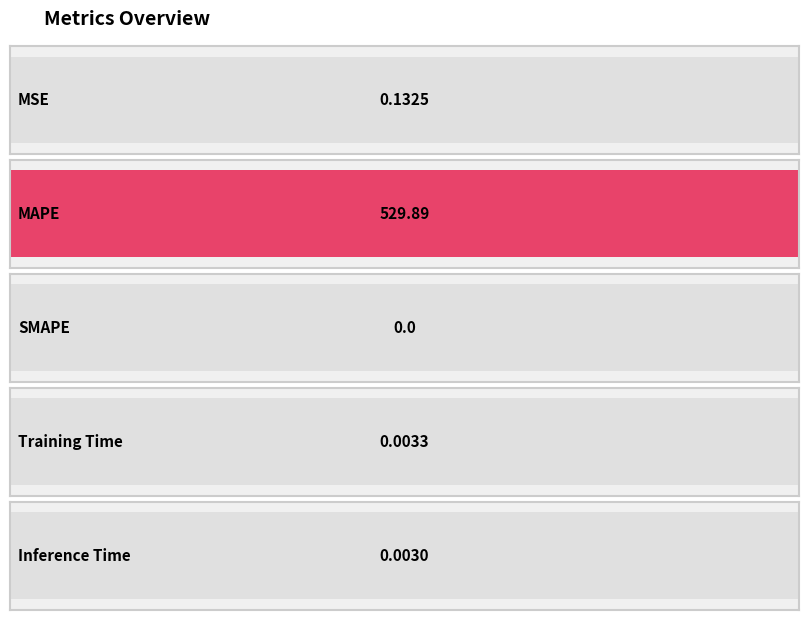

What is the approximate value at MAPE?

529.9